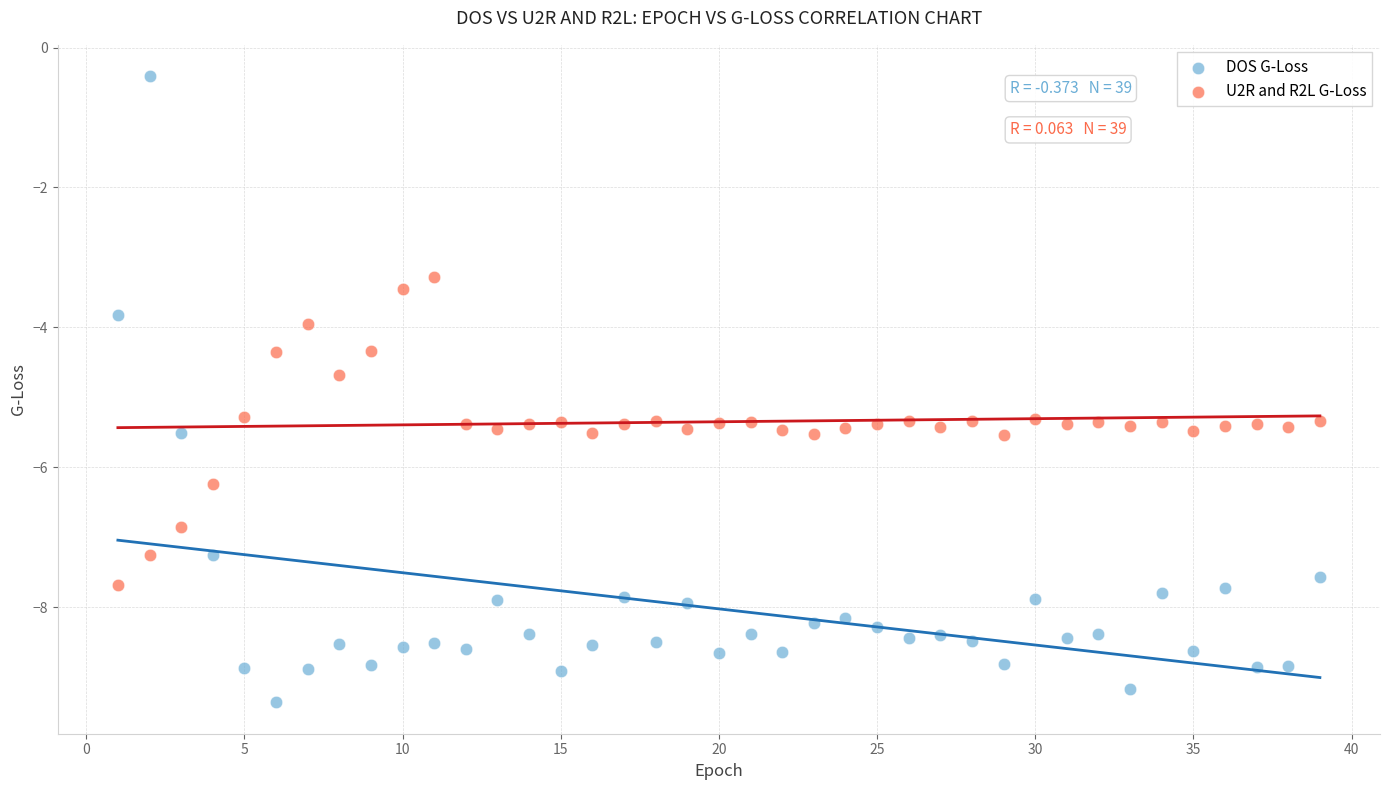

Which series reaches the maximum Y coordinate?

DOS G-Loss